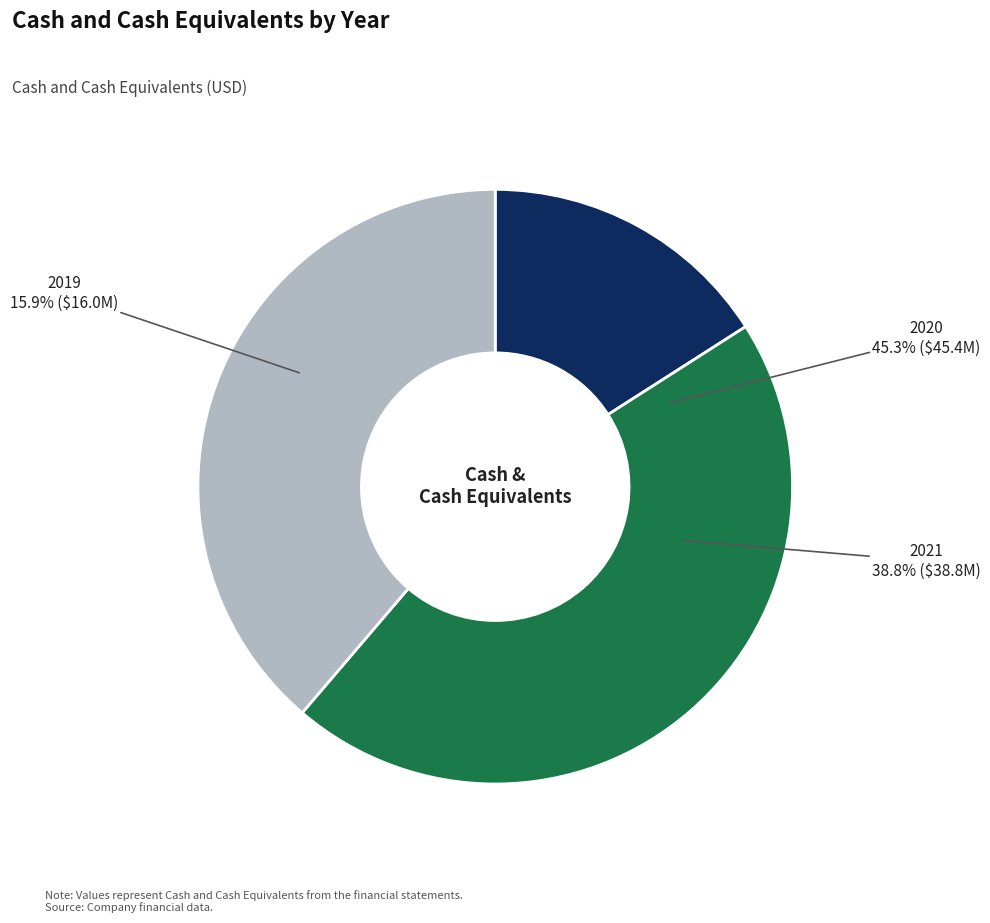

To the nearest percent, what is the combined percentage of 2019 and 2020?

61%